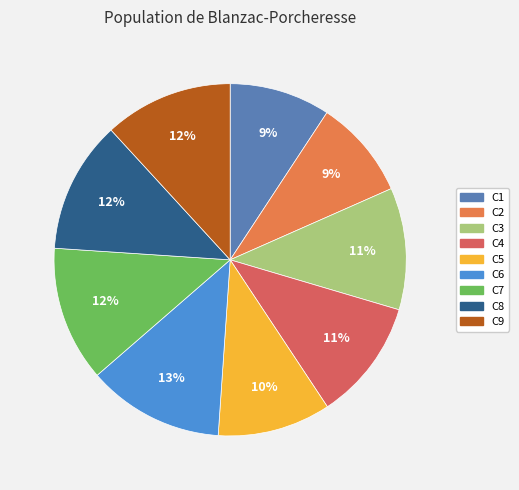

How many slices are in this pie chart?

9